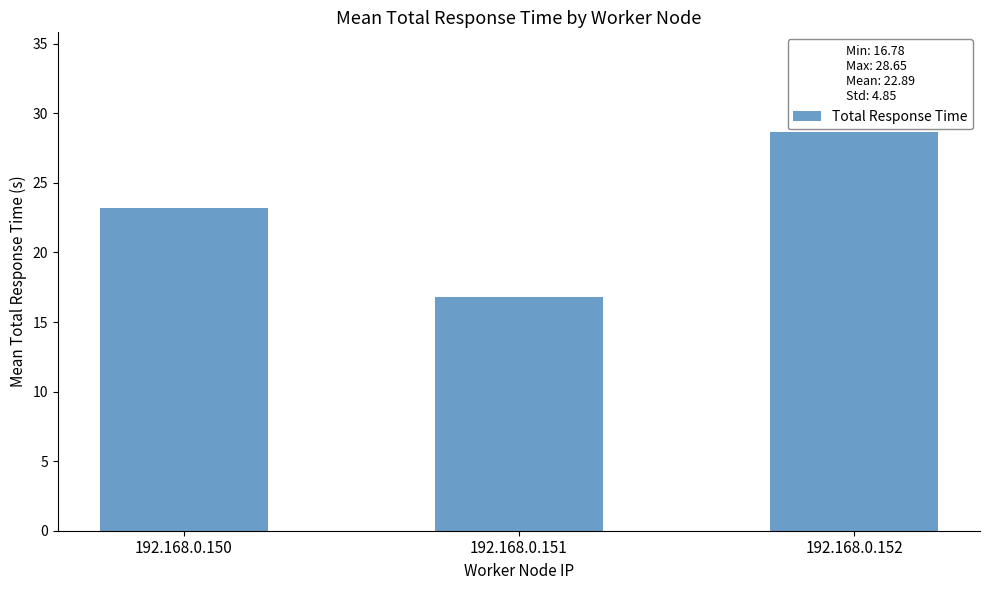

Is it true that the value at 192.168.0.150 is 23.2?

True